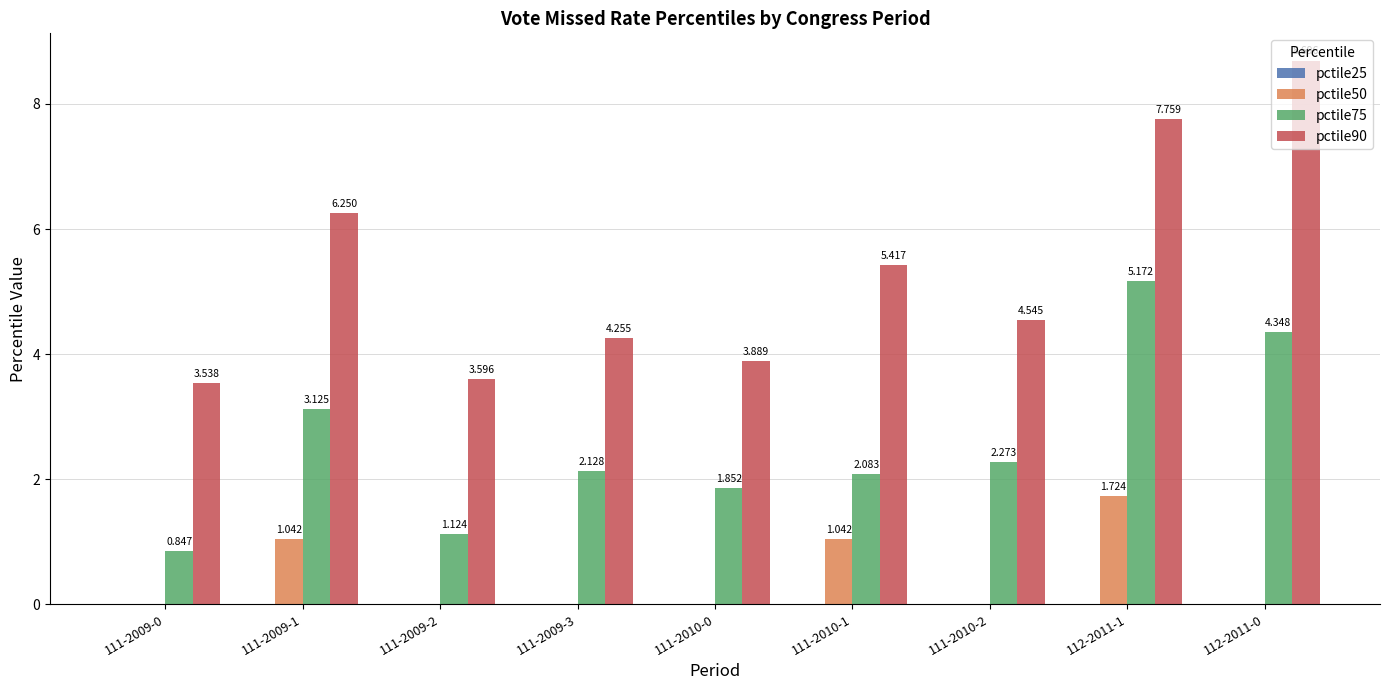

Is the value of pctile75 at 111-2010-0 greater than the value of pctile90 at 112-2011-0?

No